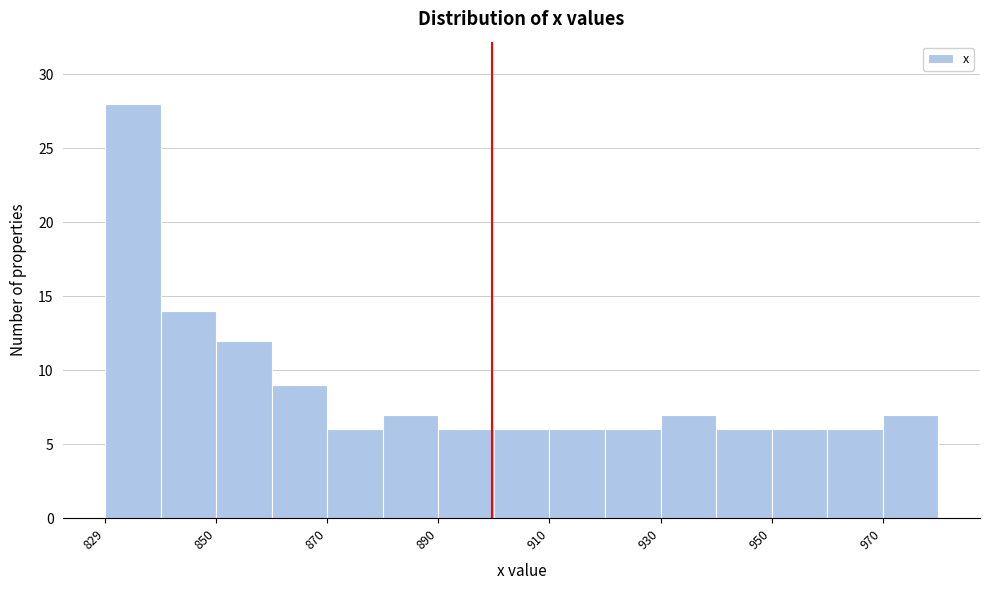

Read against the x-axis, roughly where is the centre of the tallest bar?

835